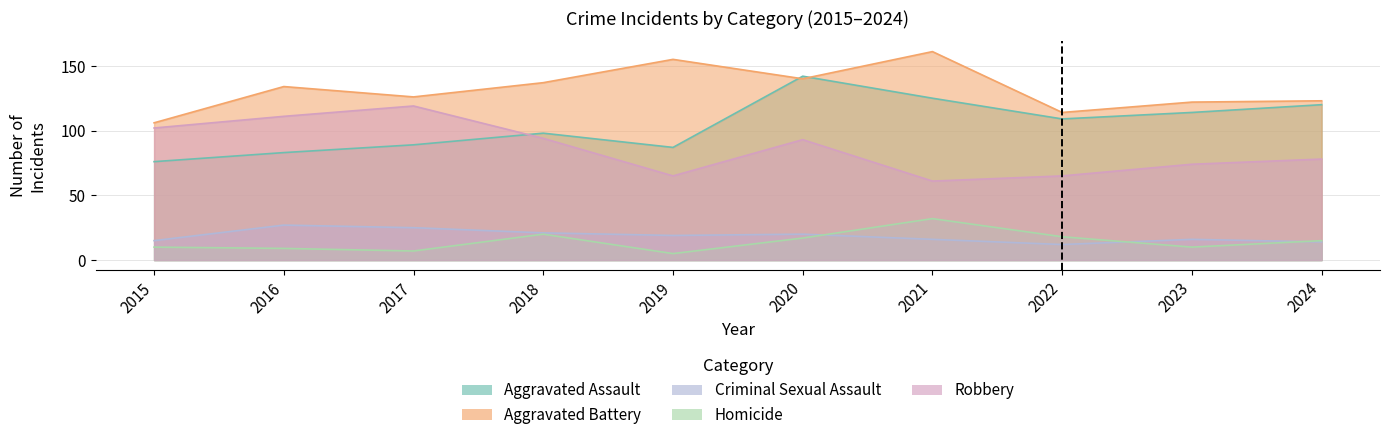

At which label does Robbery first exceed 93?

2015